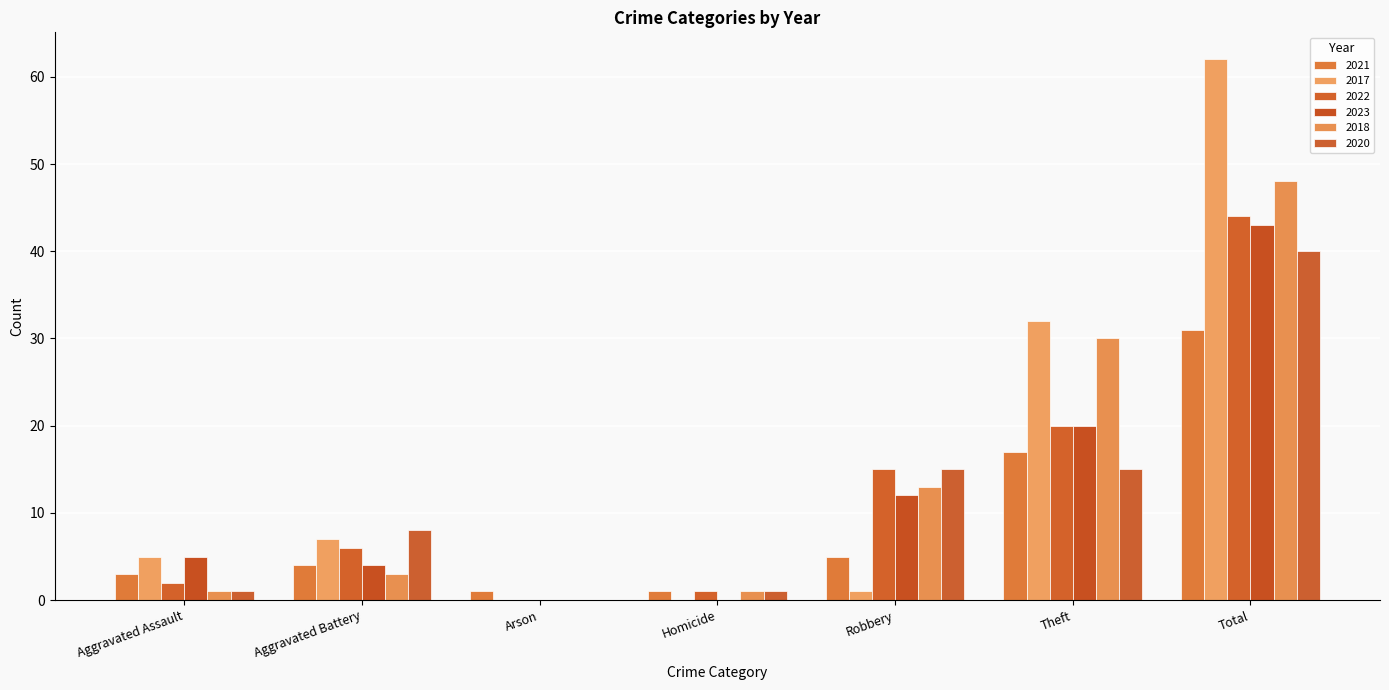

What is the label of the 3rd bar from the right?

Robbery